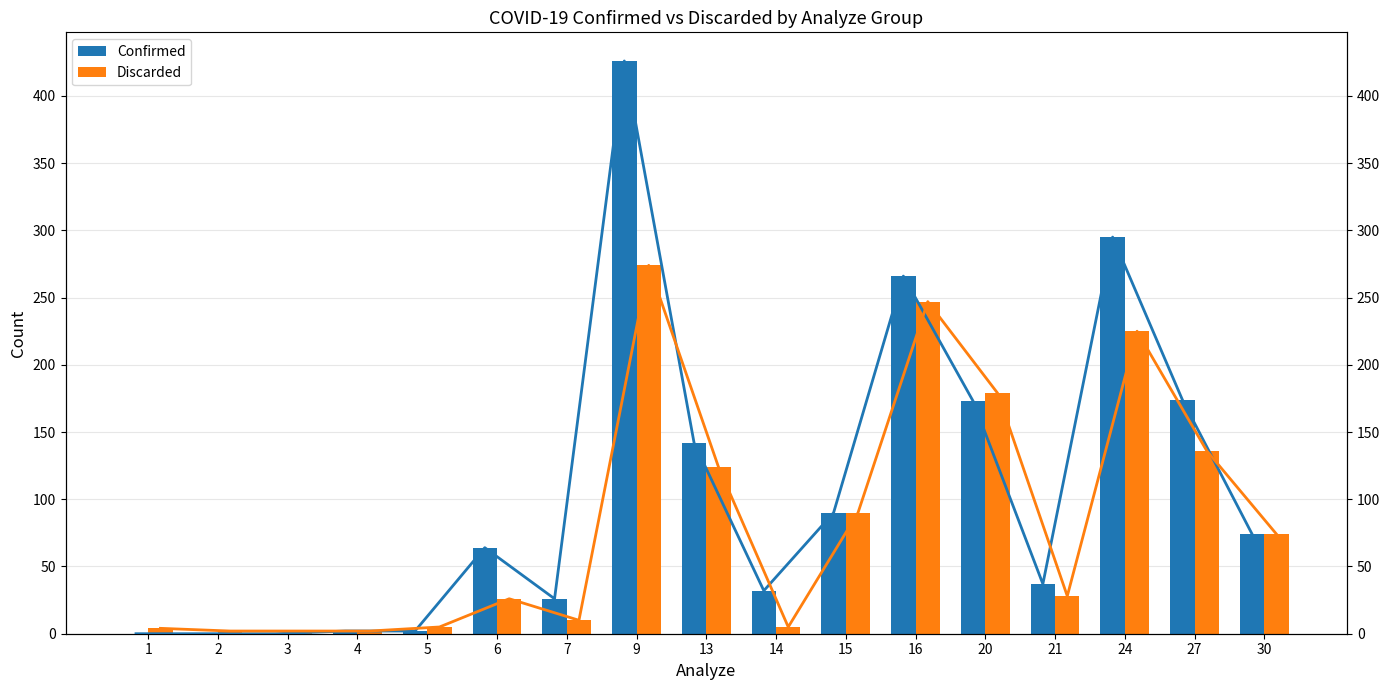

At which label does Discarded reach its peak?

9